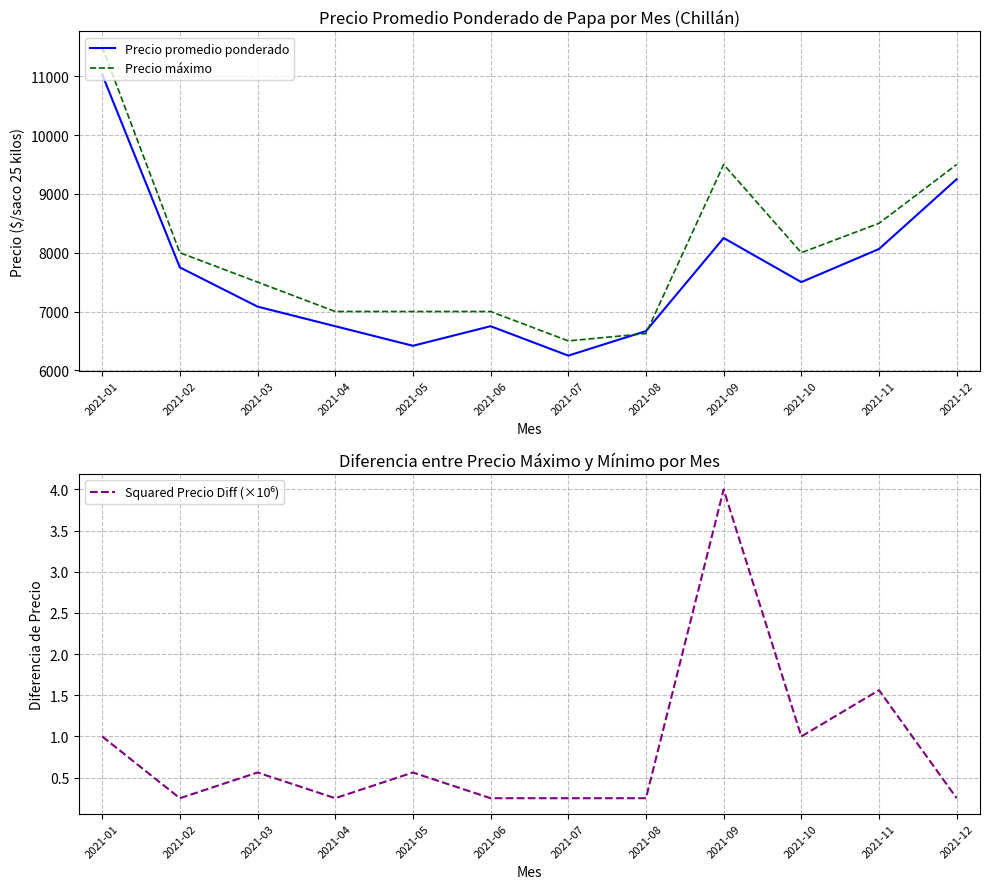

Reading left to right, what are all the values shown in this chart?

Precio promedio ponderado: 11031.0	7750.0	7083.0	6750.0	6417.0	6750.0	6250.0	6667.0	8250.0	7500.0	8063.0	9250.0
Precio máximo: 11500.0	8000.0	7500.0	7000.0	7000.0	7000.0	6500.0	6625.0	9500.0	8000.0	8500.0	9500.0
Squared Precio Diff (×10⁶): 1.0	0.2	0.6	0.2	0.6	0.2	0.2	0.2	4.0	1.0	1.6	0.2